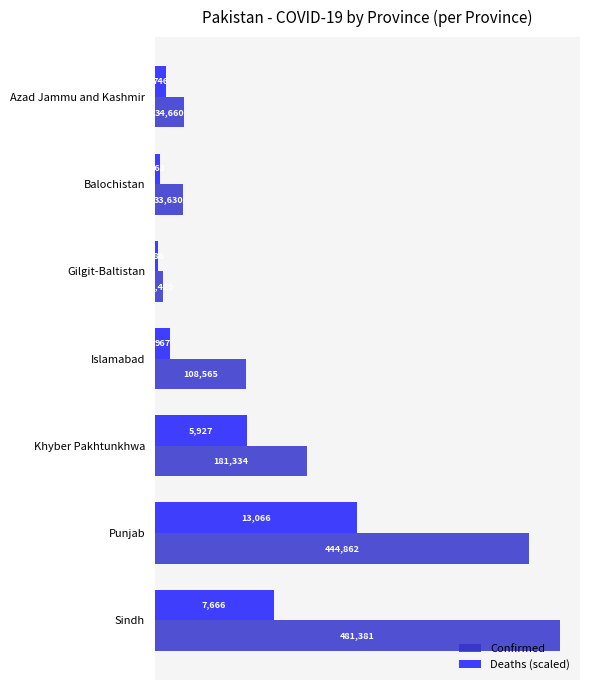

List the series in order of their overall mean, lowest first.

Deaths (scaled), Confirmed